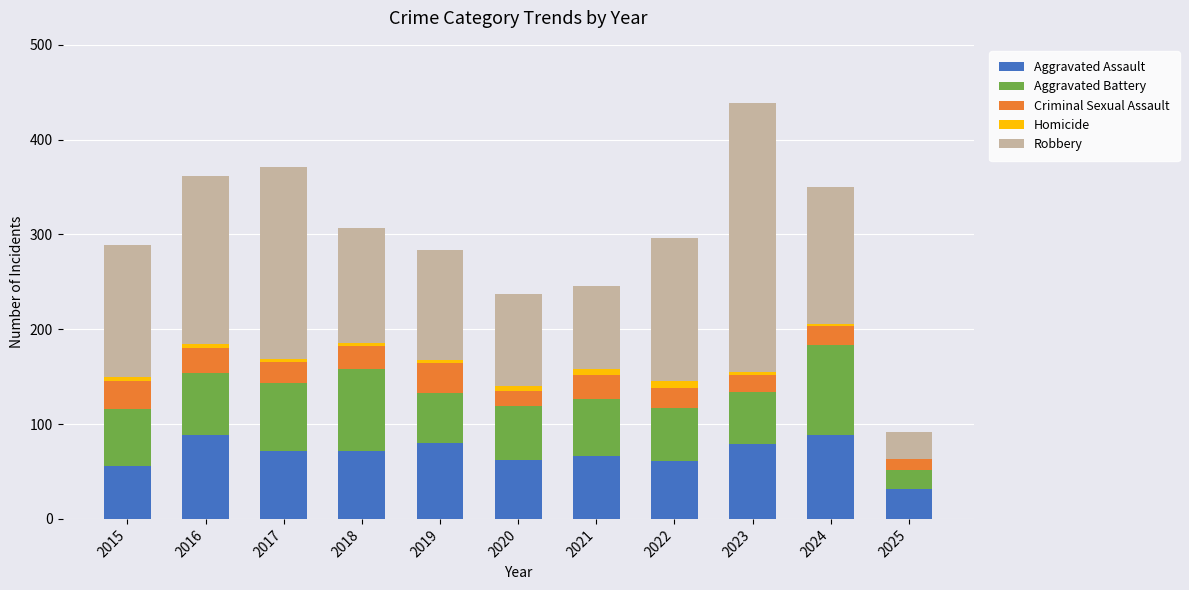

Where does the Aggravated Assault series first go above 72?

2016